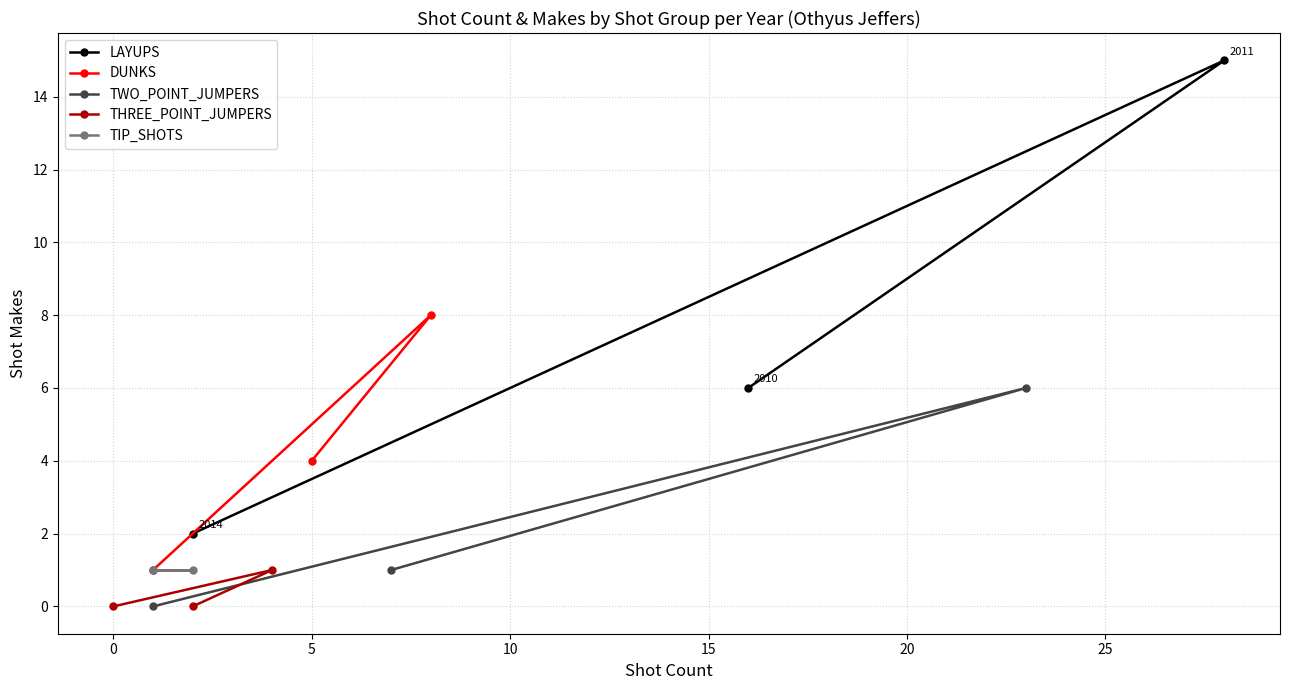

Count the DUNKS values in the range 1 to 8.

3